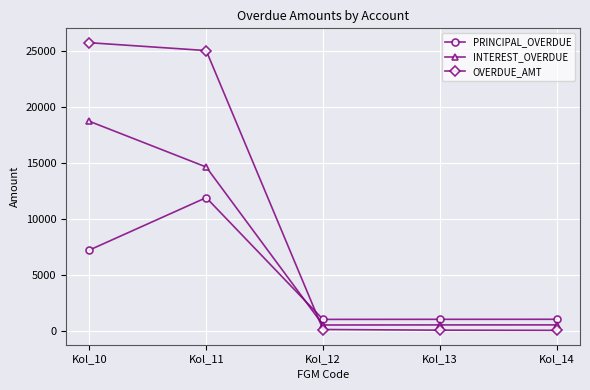

Where is PRINCIPAL_OVERDUE nearest to the value 6436?

Kol_10